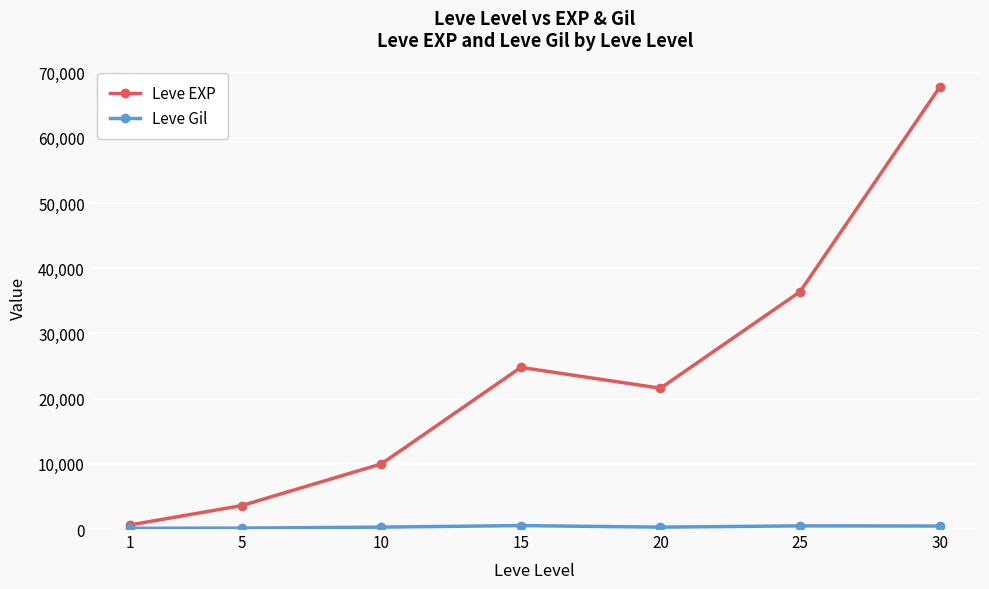

The value of Leve EXP at 25 is 36390. True or false?

True